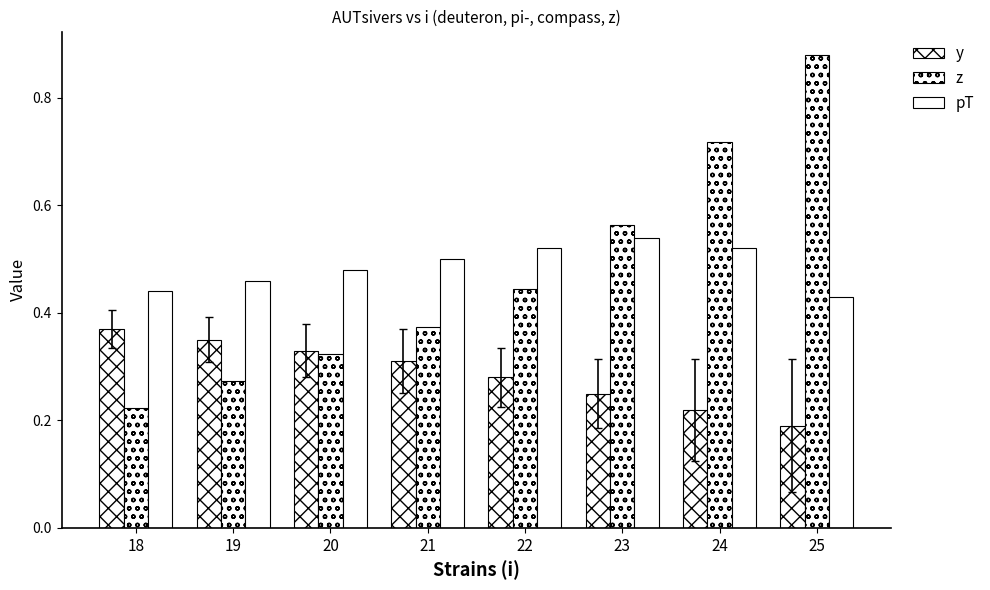

What is the sum of all z values?

3.8